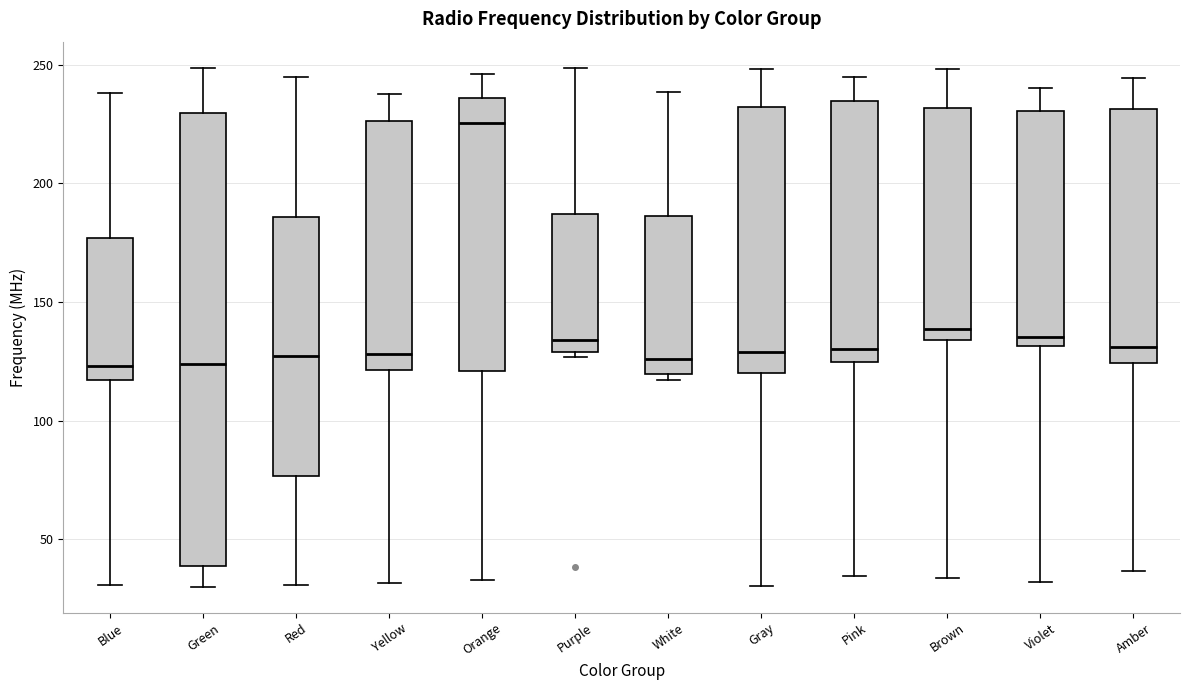

Which box's median line is the highest?

Orange